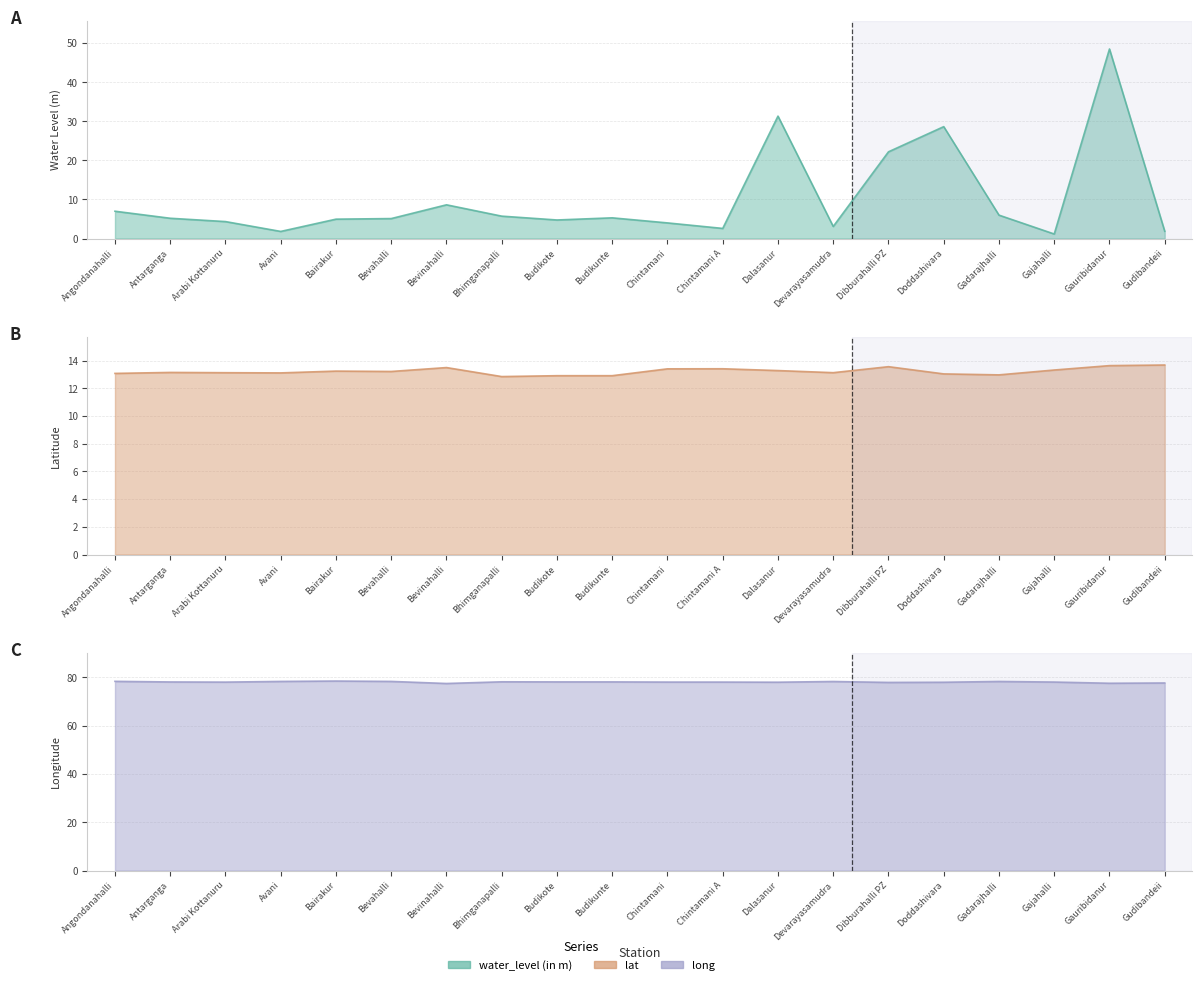

True or false: lat and long intersect in this chart.

False